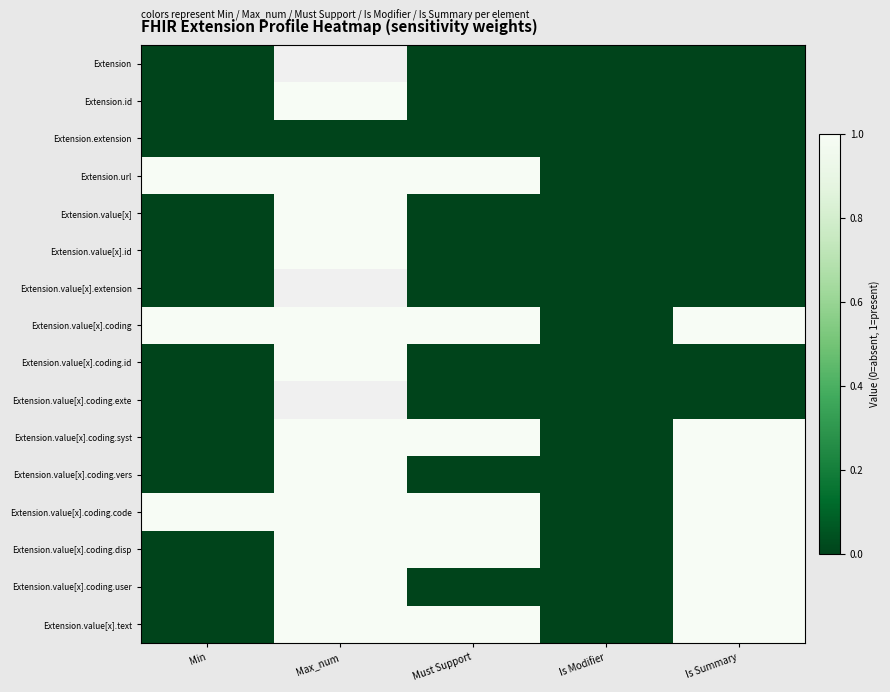

List the series in order of their overall mean, highest first.

Extension, Extension.url, Extension.value[x].extension, Extension.value[x].coding, Extension.value[x].coding.exte, Extension.value[x].coding.code, Extension.value[x].coding.syst, Extension.value[x].coding.disp, Extension.value[x].text, Extension.value[x].coding.vers, Extension.value[x].coding.user, Extension.id, Extension.value[x], Extension.value[x].id, Extension.value[x].coding.id, Extension.extension